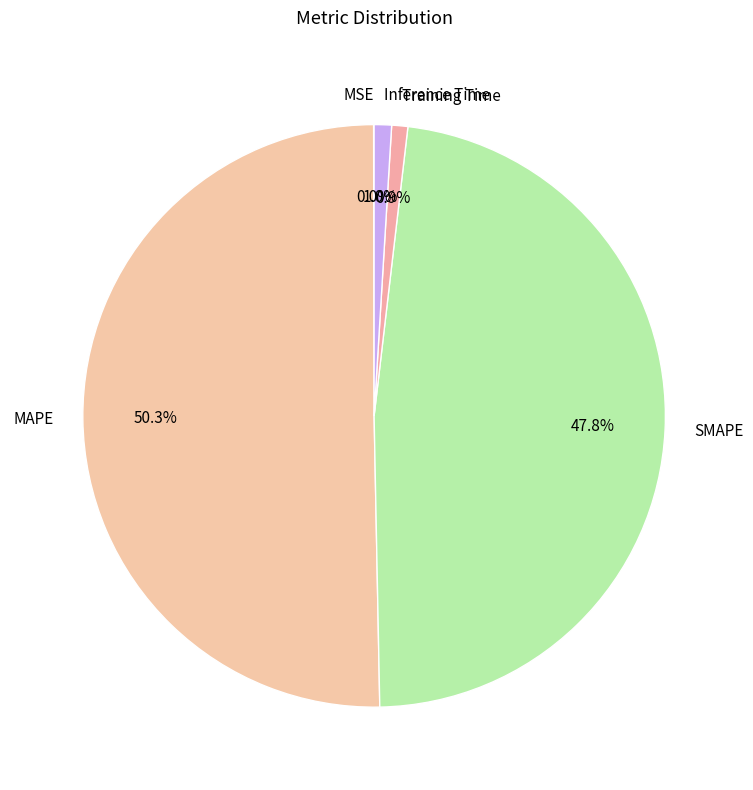

Which slice represents more than half of the pie?

MAPE